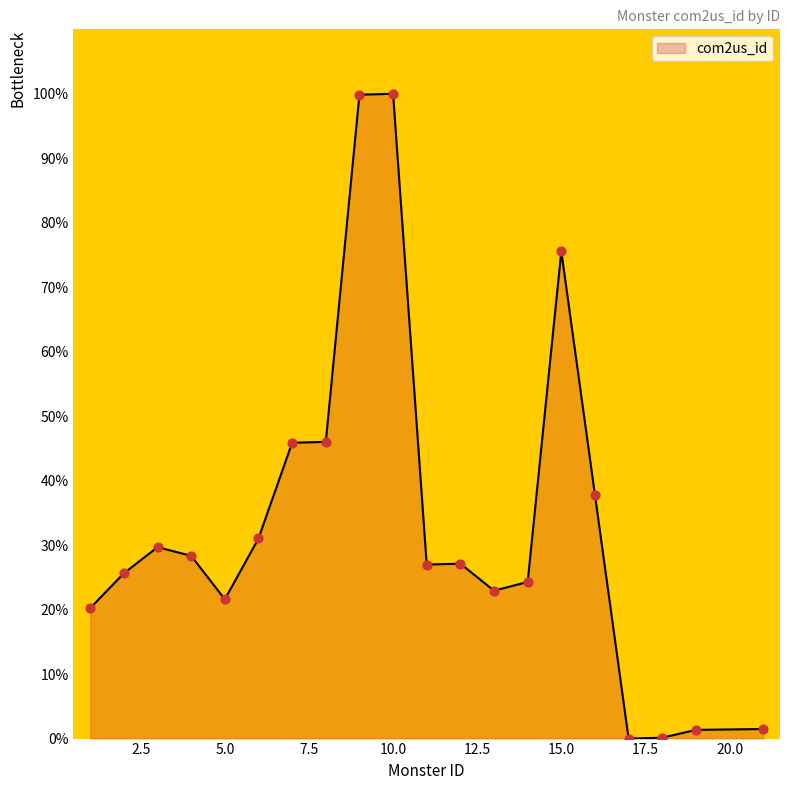

What is the difference between the maximum and minimum values?

100.0